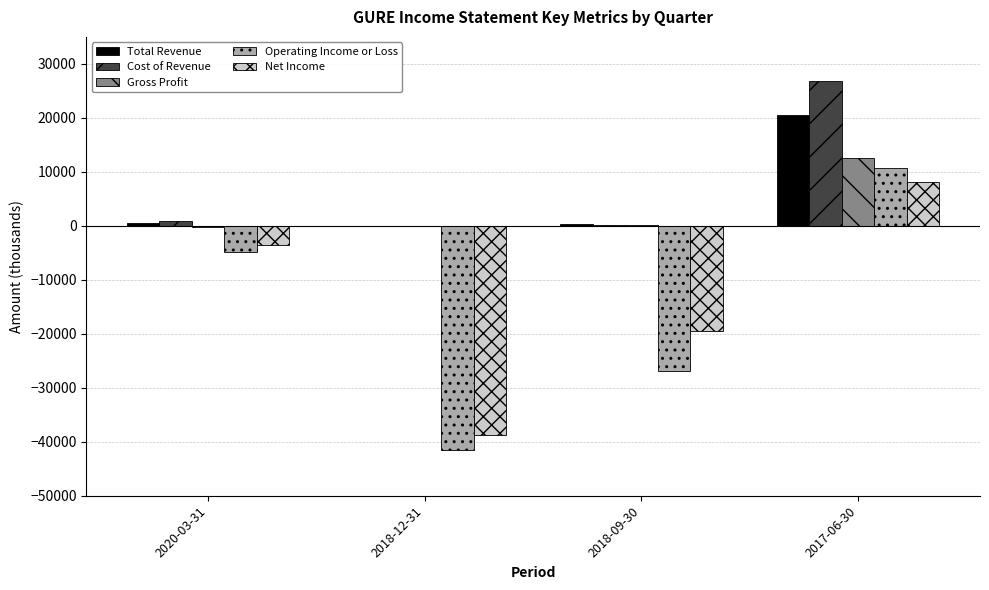

At which category is the sum across all series the highest?

2017-06-30